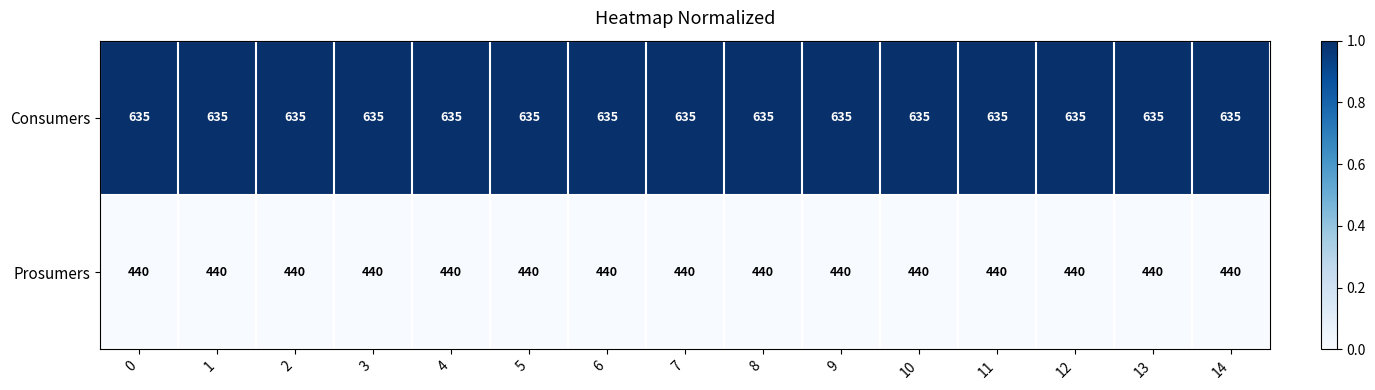

What is the total value across all series at 3?

1075